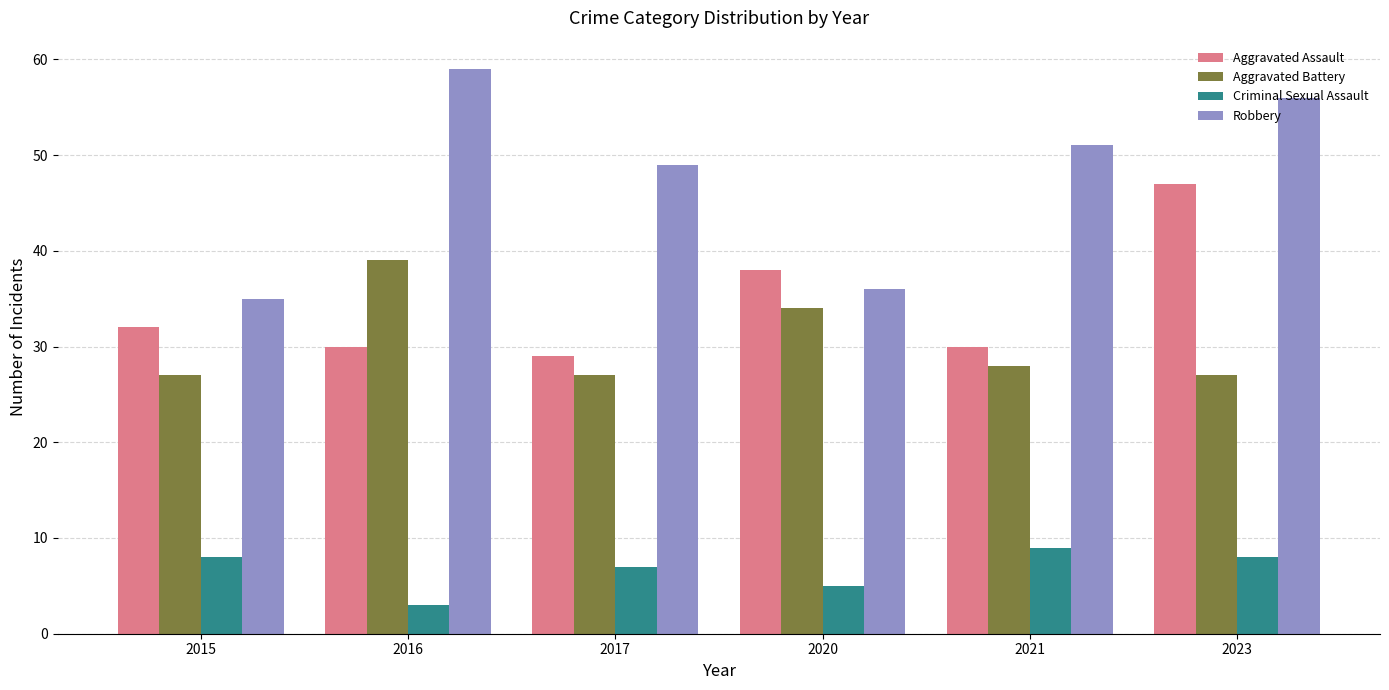

What is the approximate value of Criminal Sexual Assault at 2015?

8